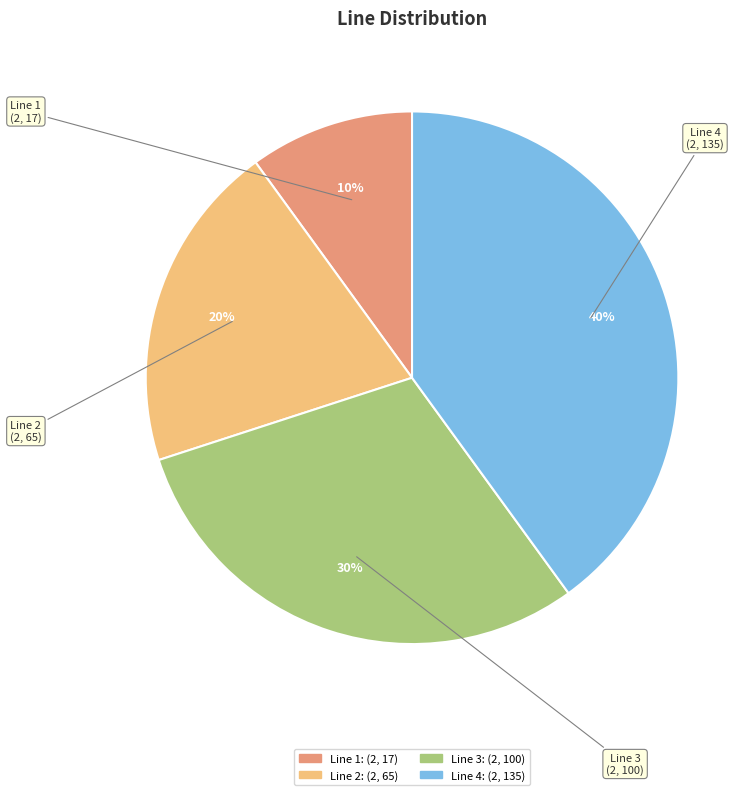

Between (2, 17) and (2, 100), which is larger?

(2, 100)